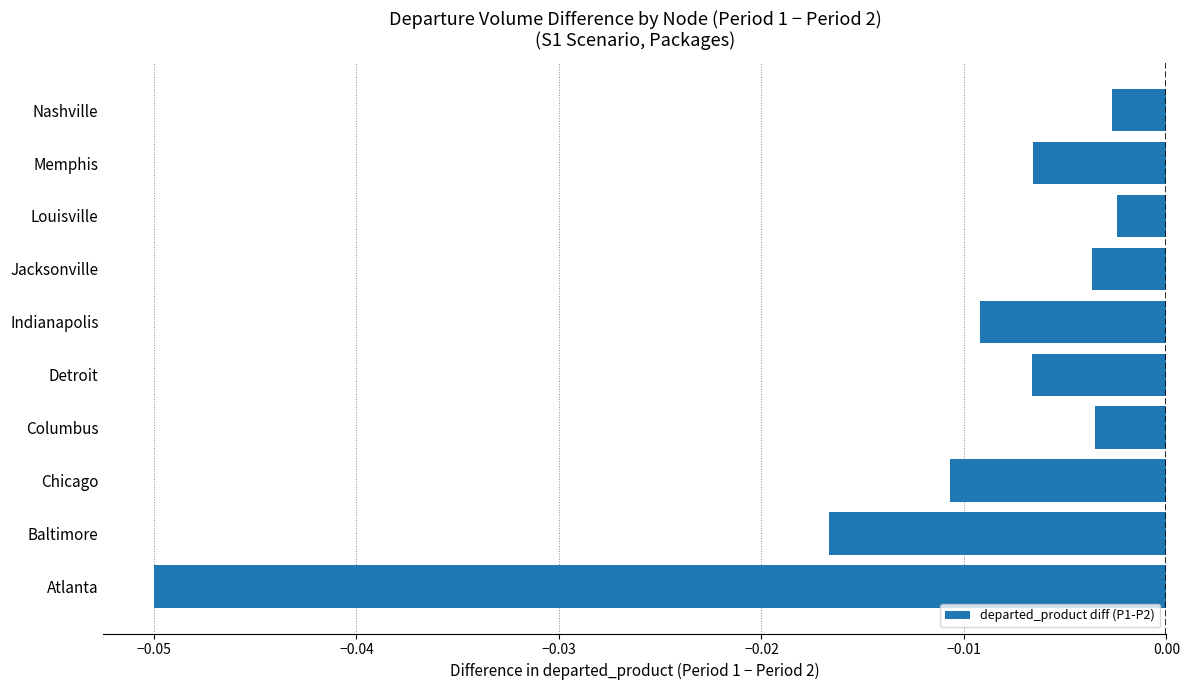

Between Nashville and Memphis, which is larger?

Nashville